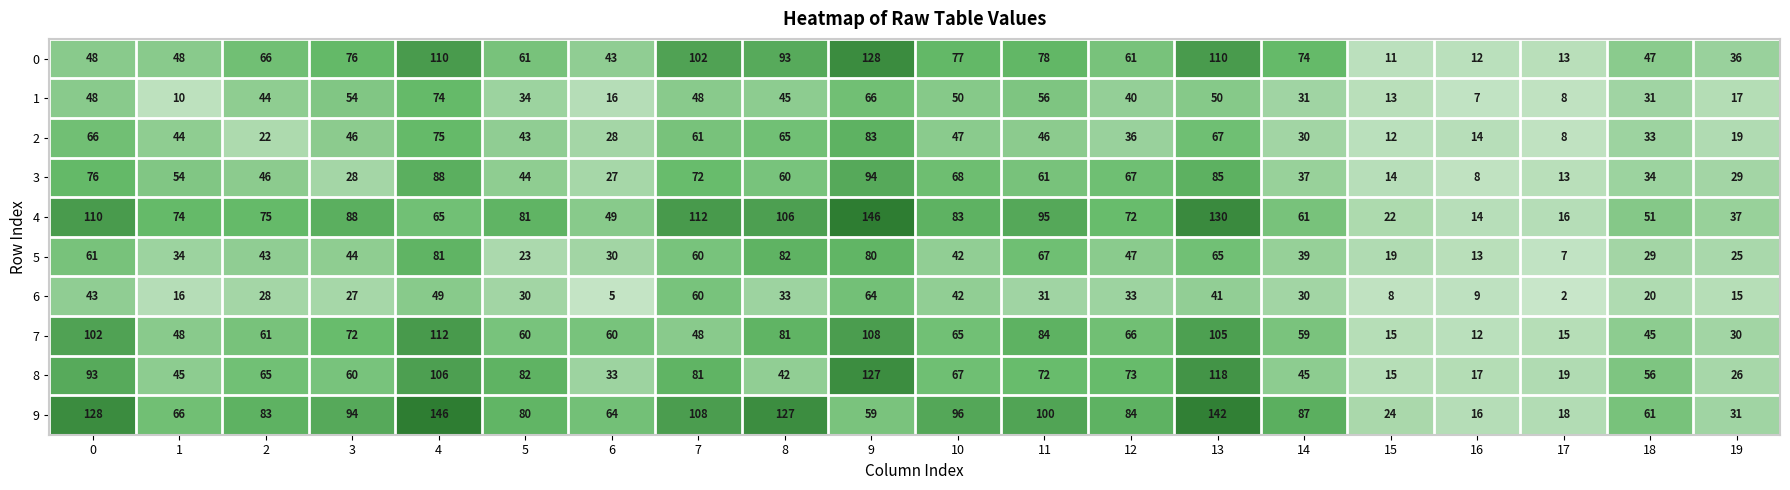

What is the greatest value displayed?

146